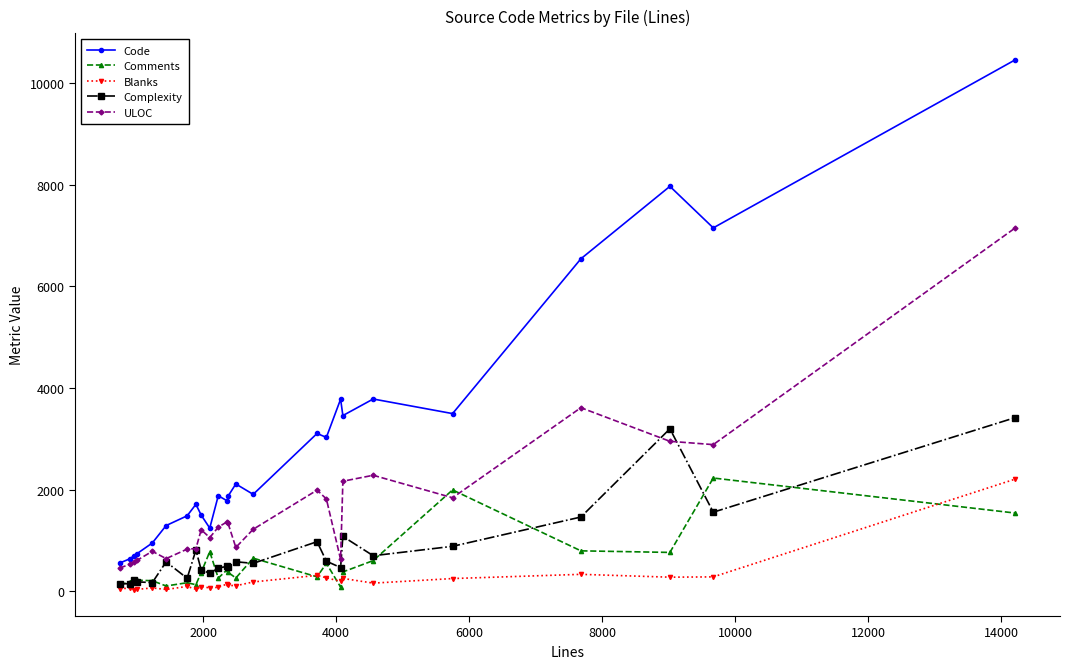

True or false: Blanks has more than 0 interior local peaks.

True